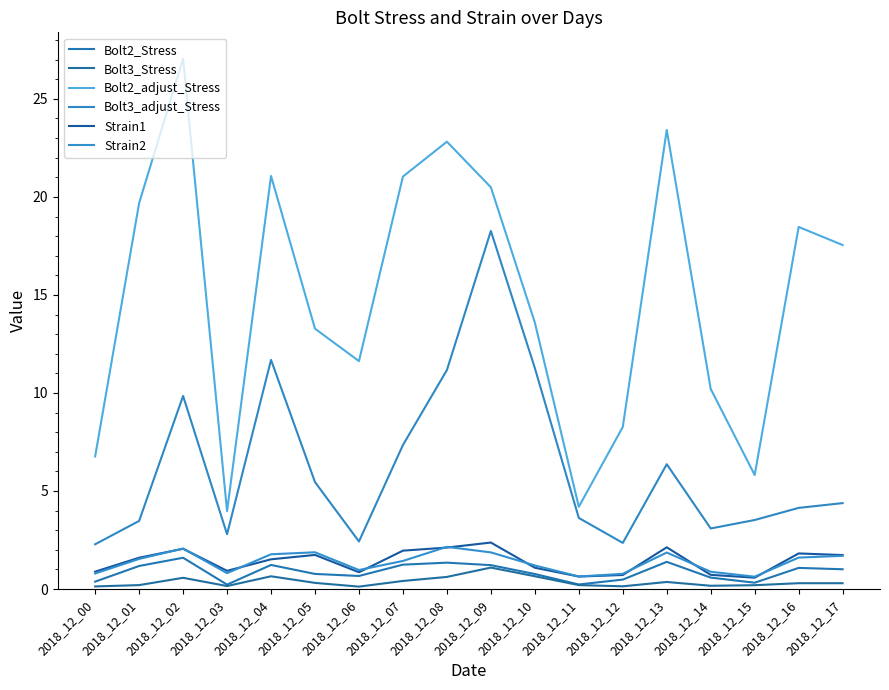

Which series ends up on top after the final intersection of Strain1 and Strain2?

Strain1